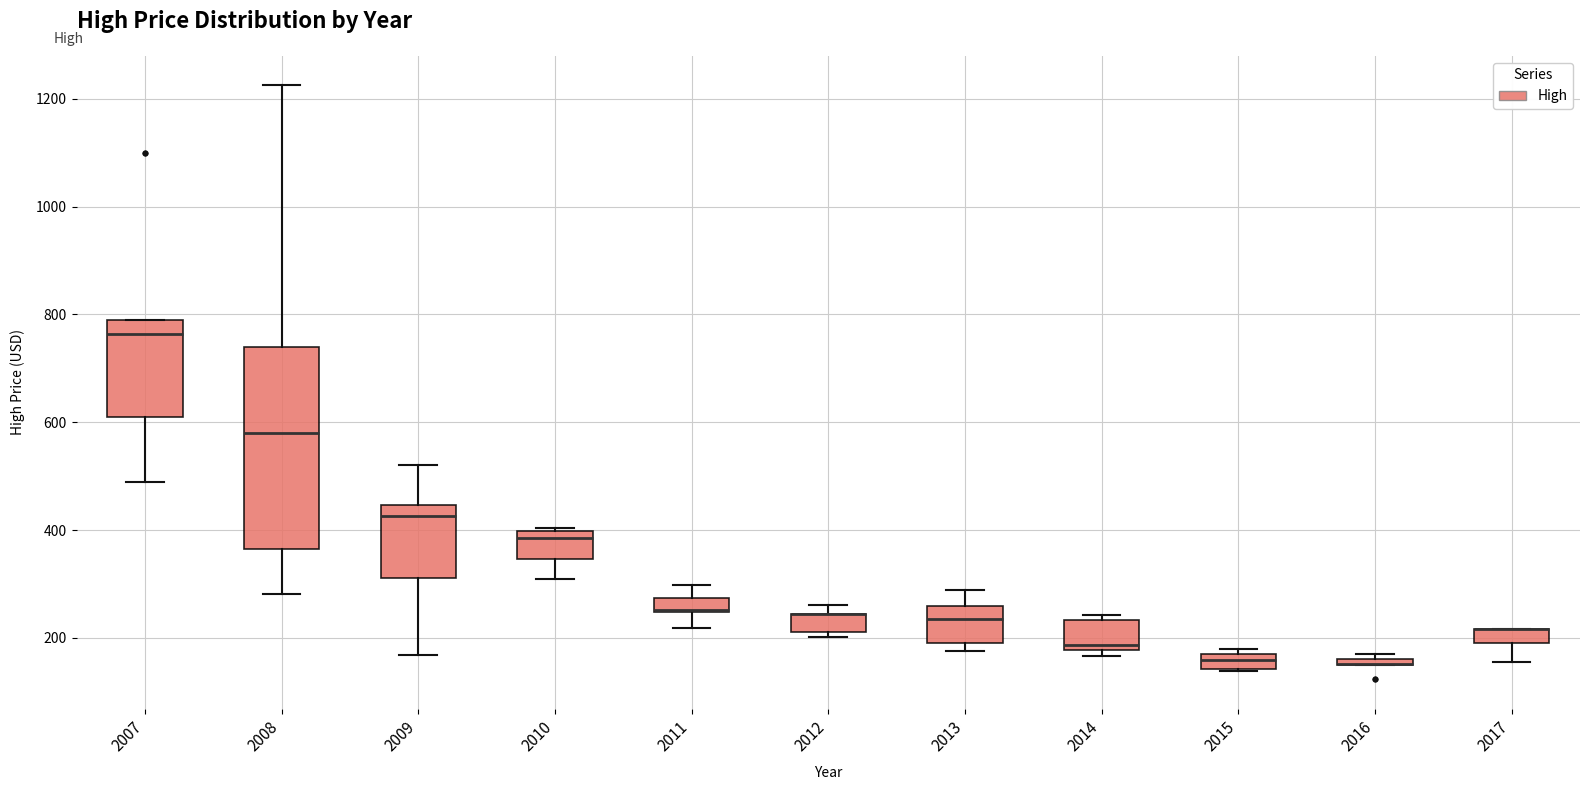

Comparing the boxes themselves (not the whiskers), which one is the tallest?

2008